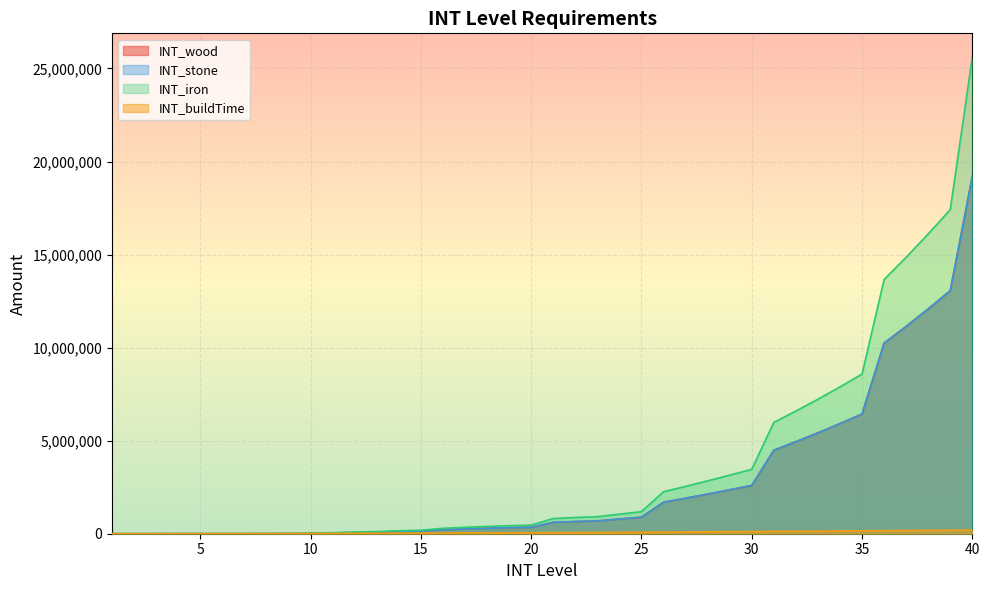

What is the difference between the maximum and minimum values in the INT_stone series?

19205800